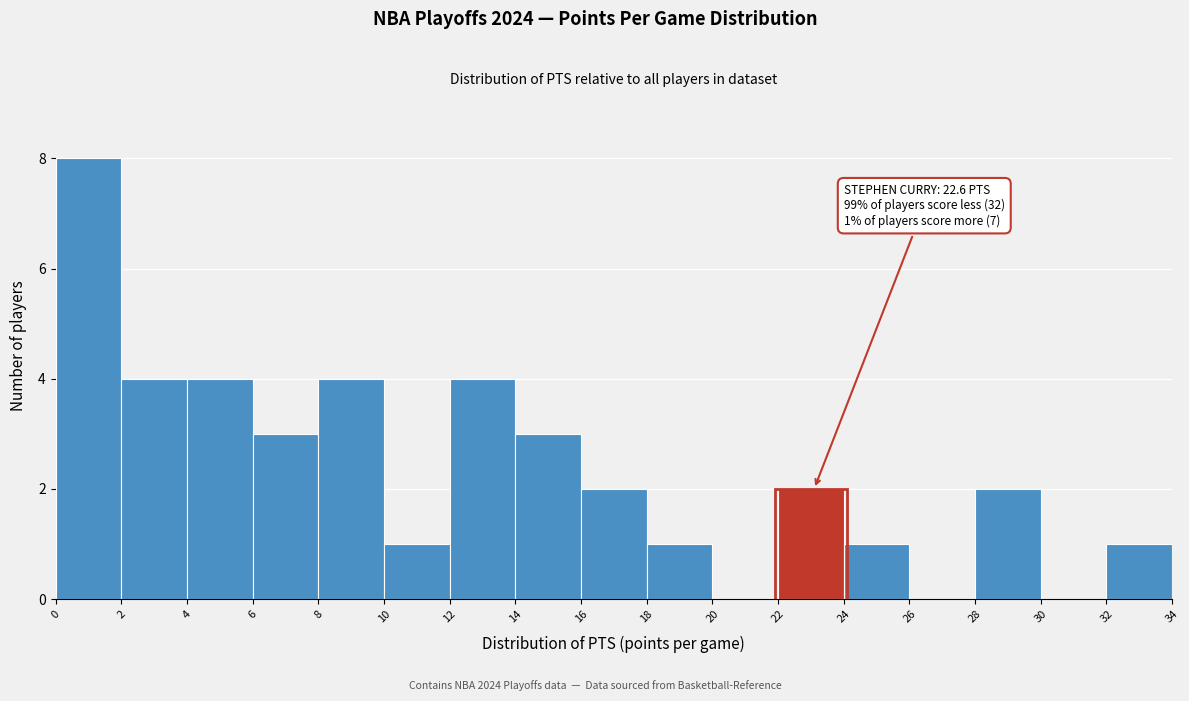

Which range on the x-axis has the tallest bar?

0 to 2